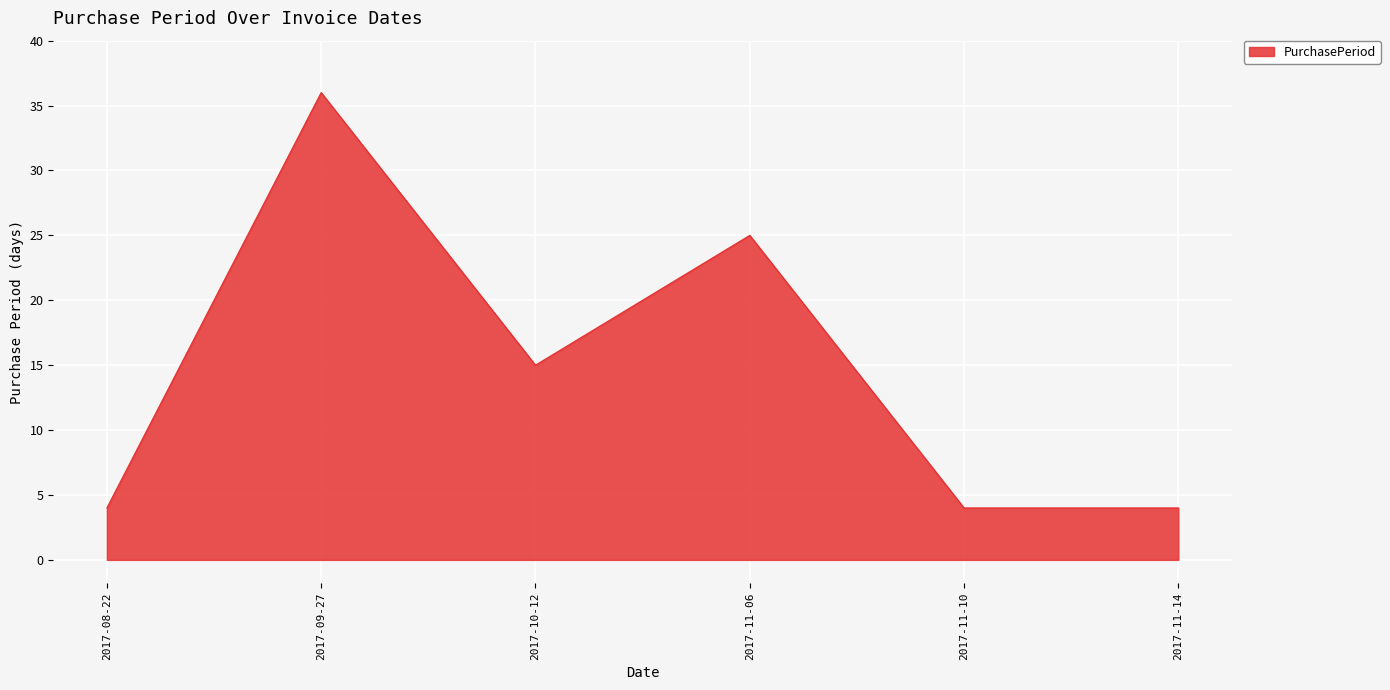

Where is the first local minimum?

2017-10-12